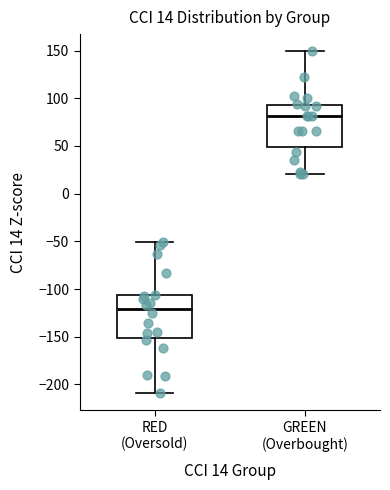

Which box has the highest median line?

GREEN (Overbought)